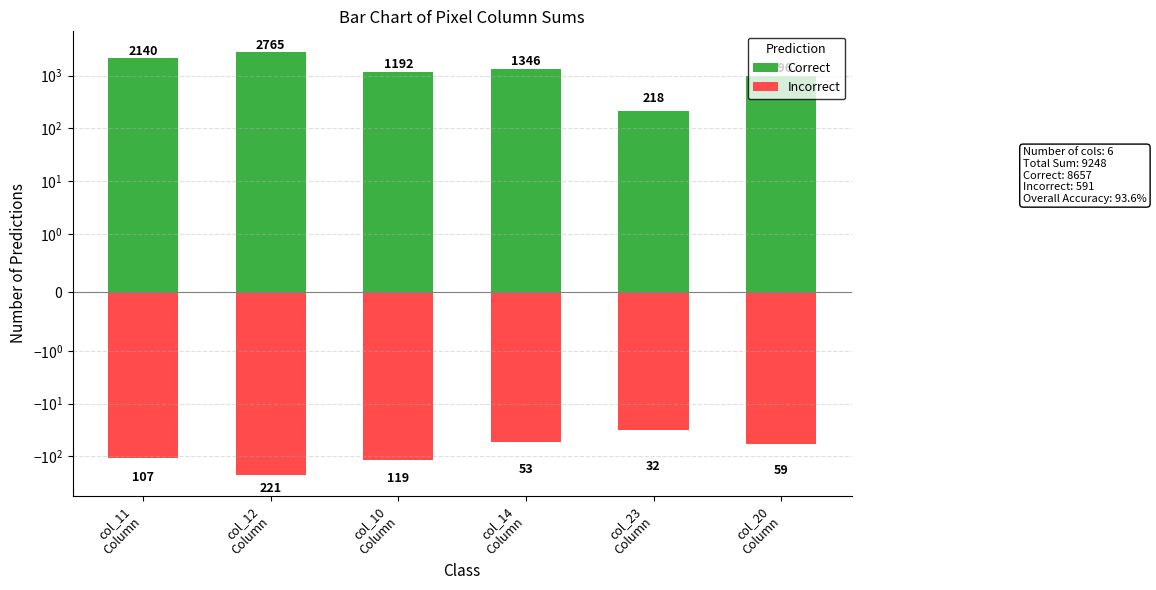

Count the number of categories in the chart.

6